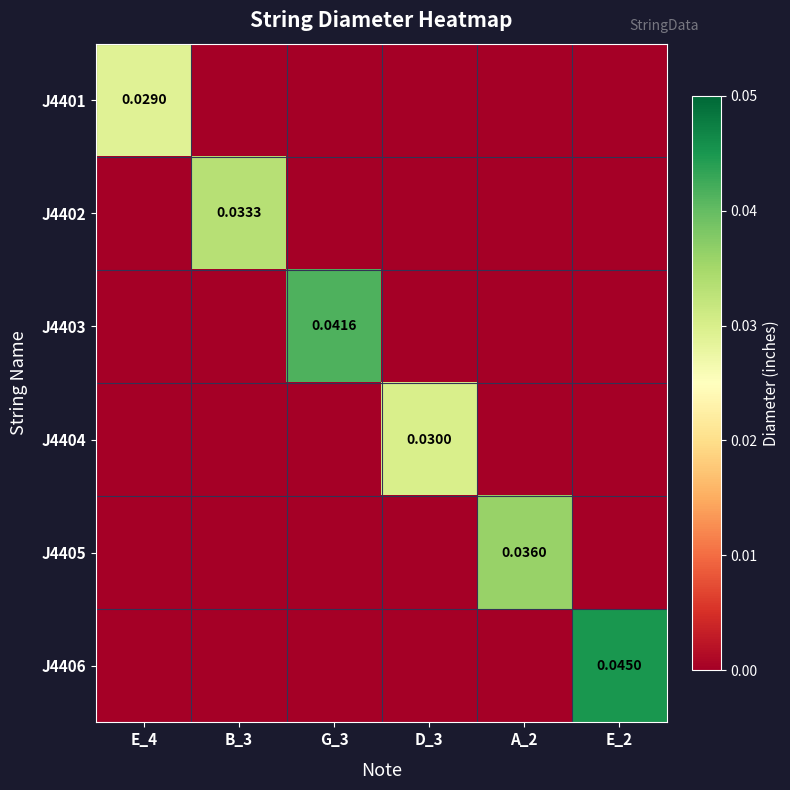

The J4402 series shows -0.0 at A_2. True or false?

False